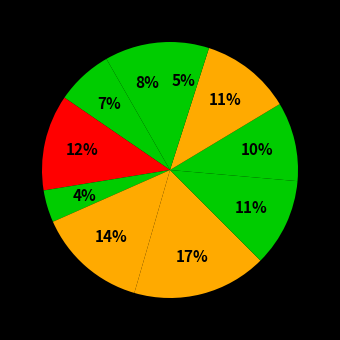

How many segments does this pie chart have?

10